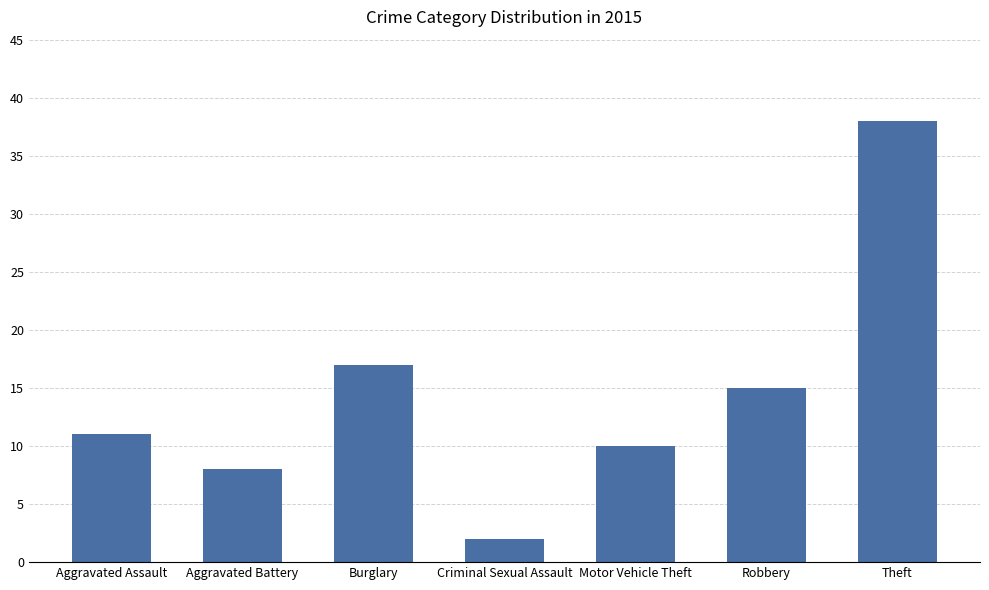

What is the label of the 5th bar from the right?

Burglary